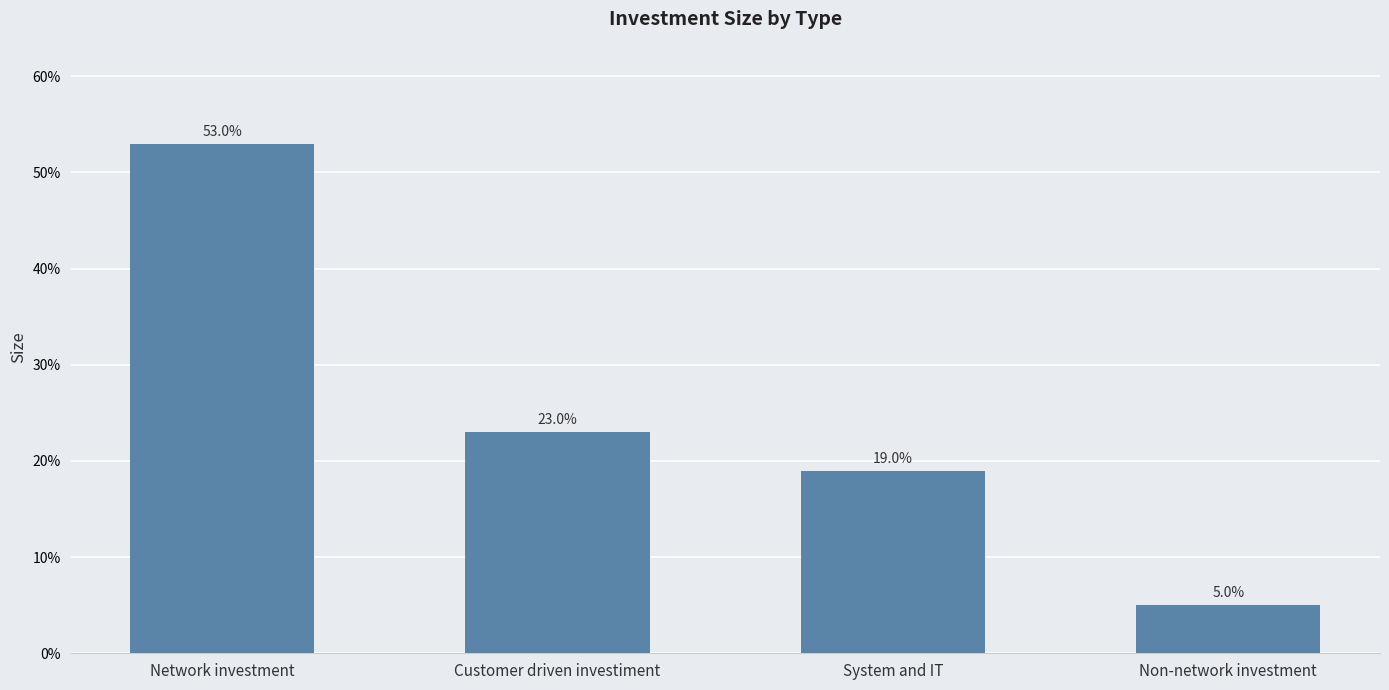

List the labels in order of value, largest first.

Network investment, Customer driven investiment, System and IT, Non-network investment